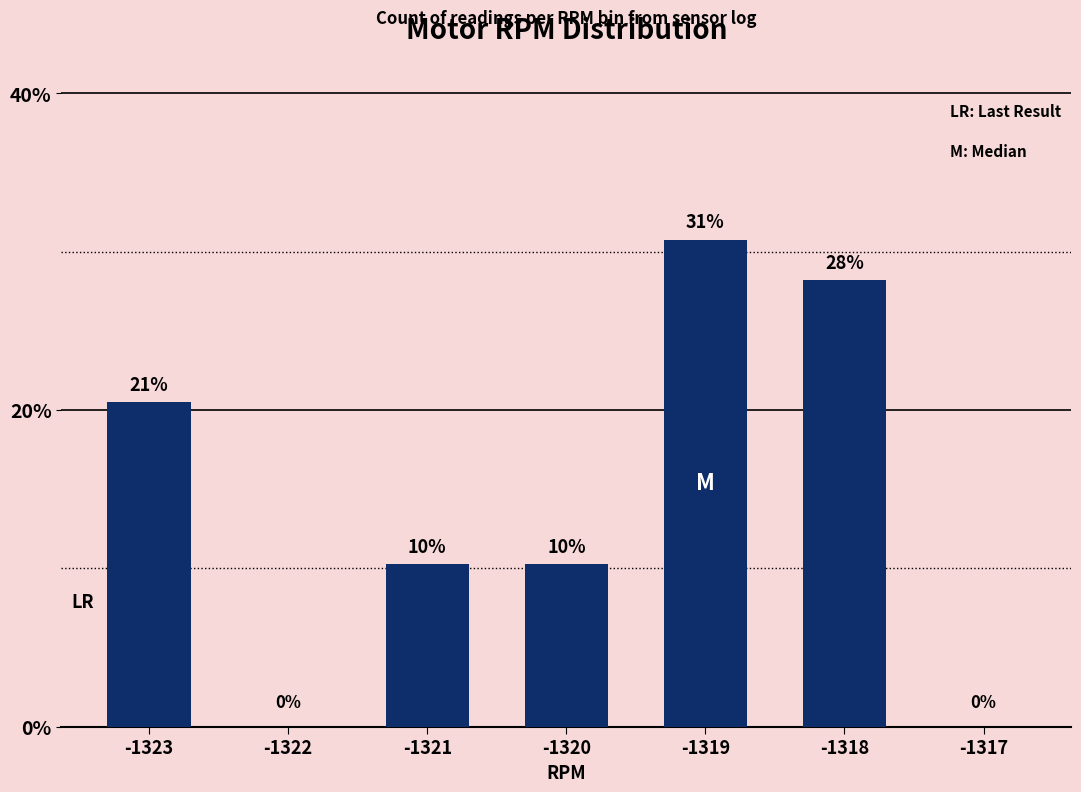

Are the bars horizontal?

No